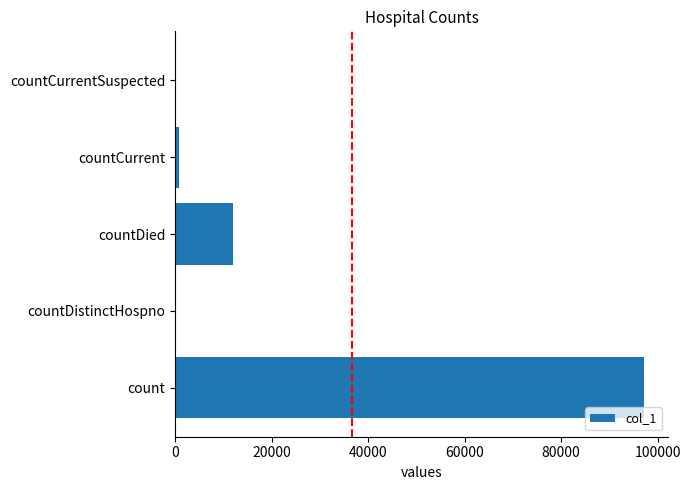

Are the bars grouped side by side (vs. stacked)?

No